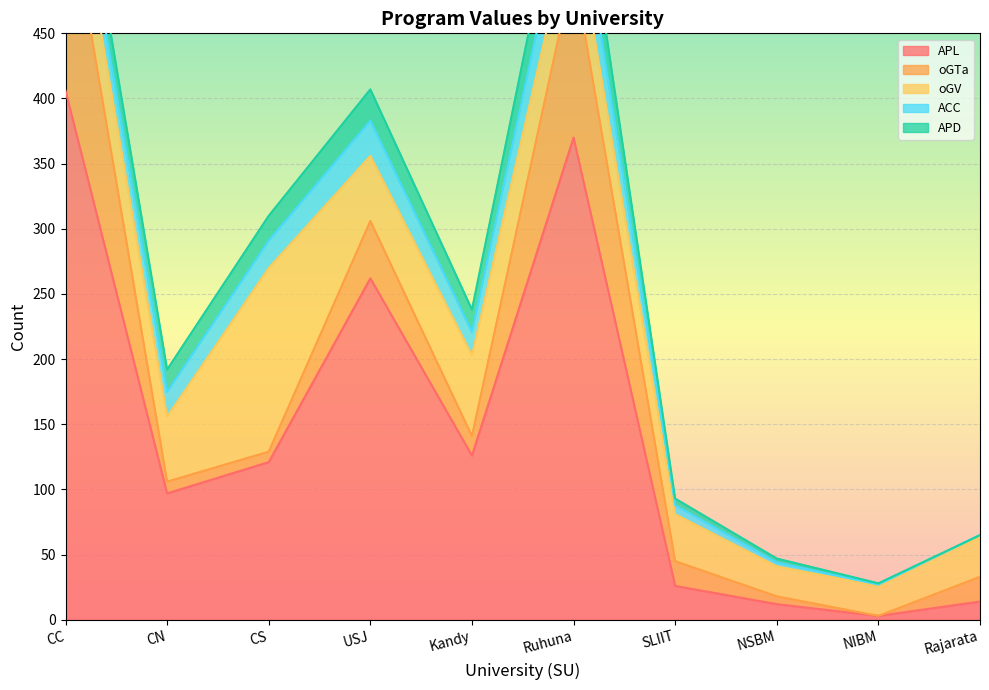

What are all the series names shown in the legend?

APL, oGTa, oGV, ACC, APD